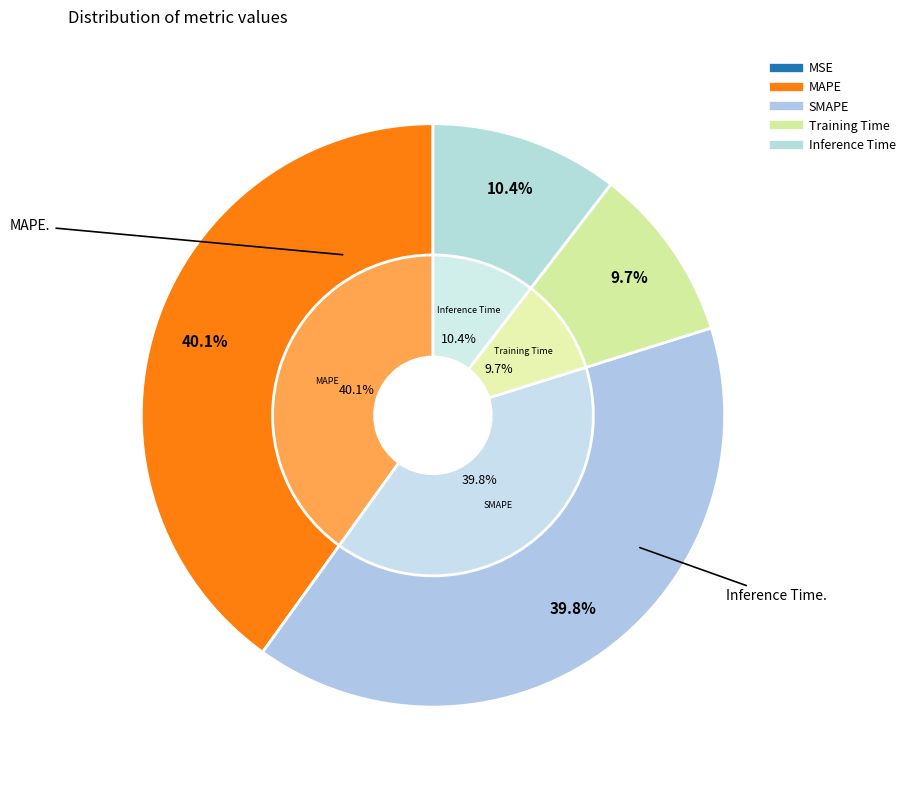

Is there any slice that represents more than half of the pie?

No